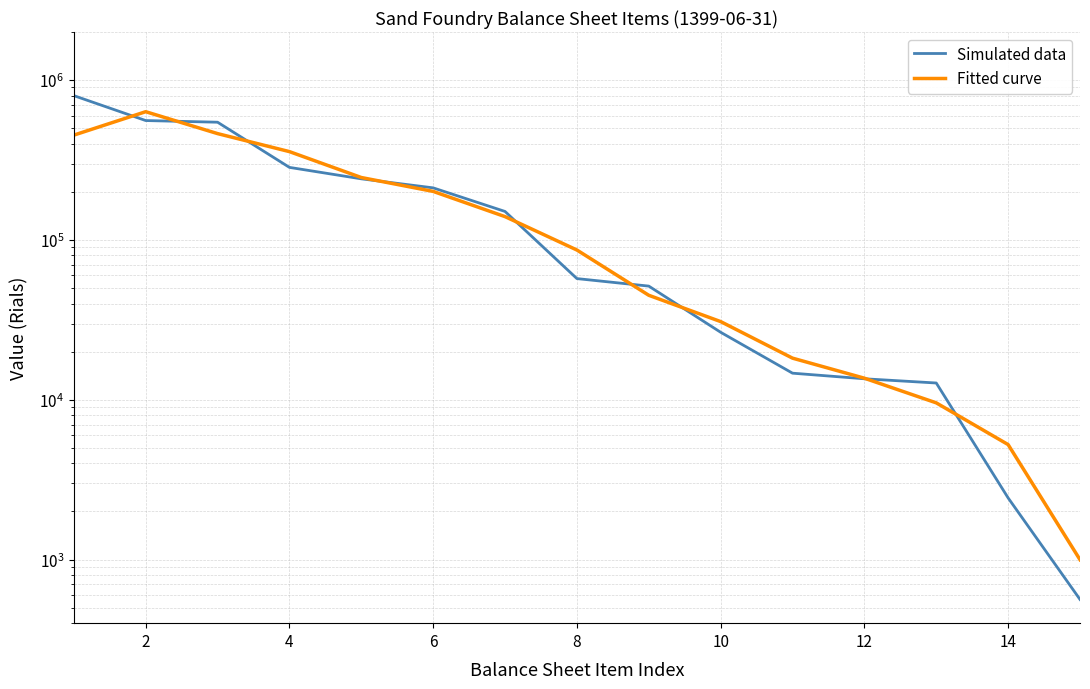

What is the average value of the Simulated data series?

198067.9